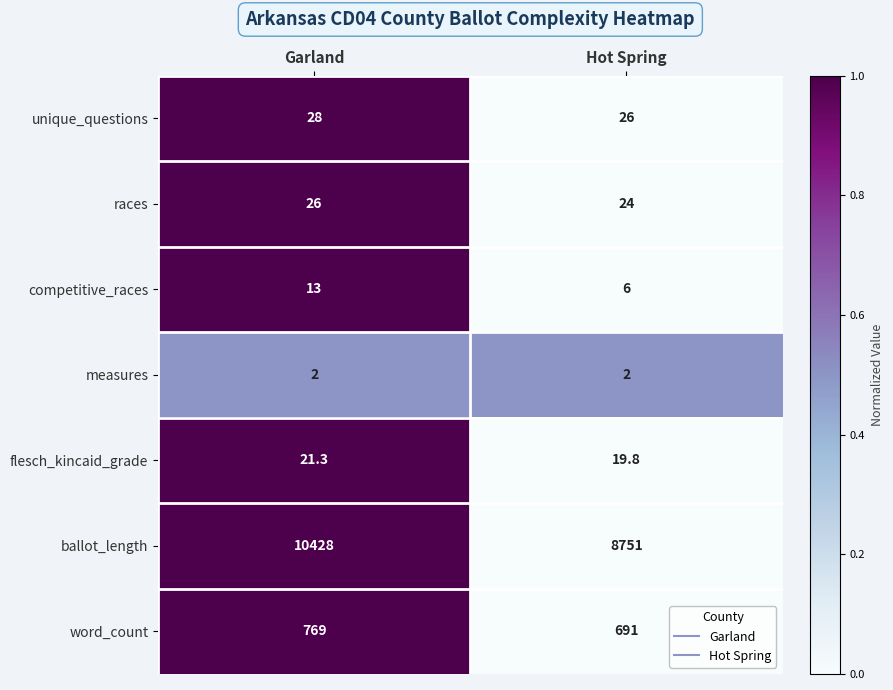

True or false: unique_questions has a value of 6.8 at Garland.

False